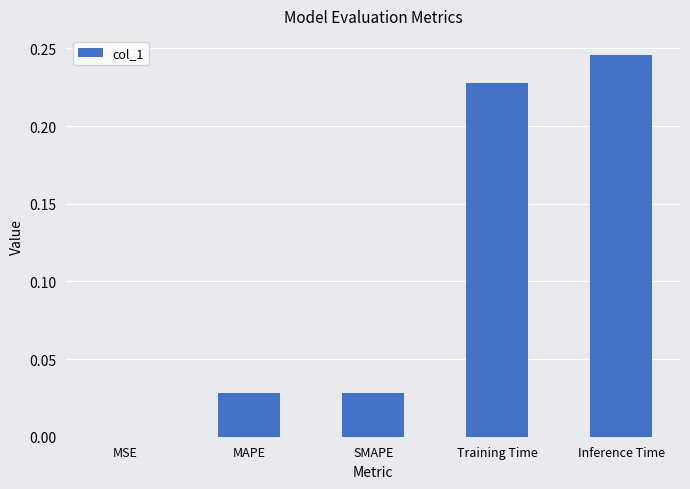

Which has a higher value, MAPE or Training Time?

Training Time